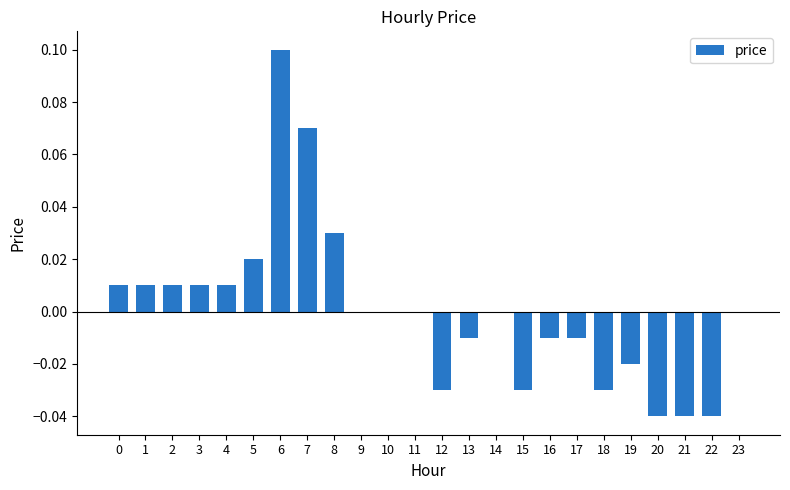

Which category has the highest value across all series?

6